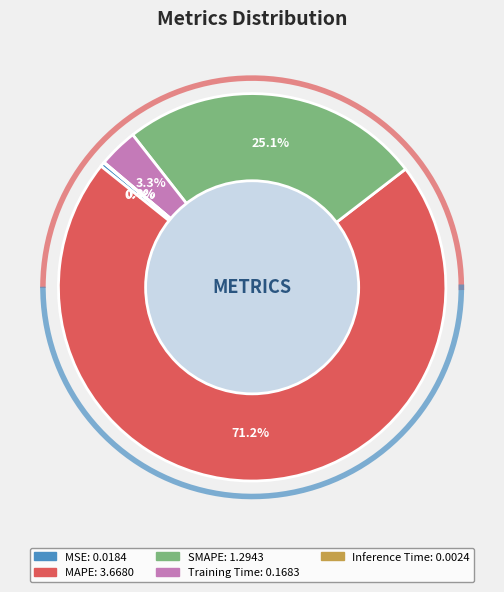

Count the number of slices in the pie.

5